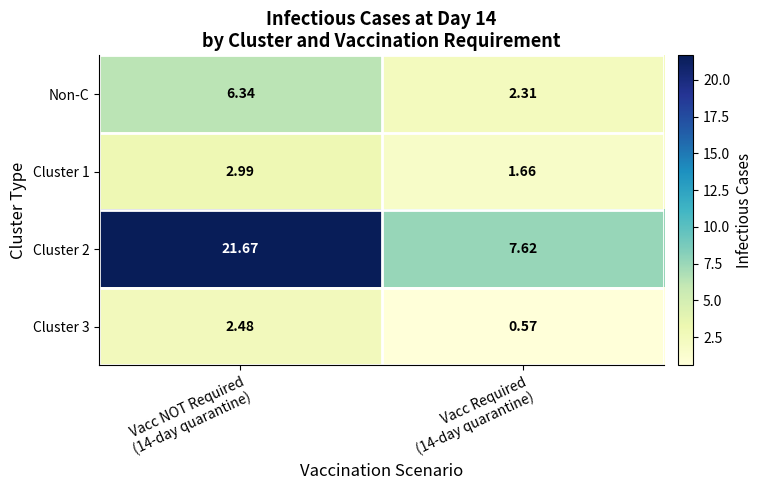

Reading left to right, what are all the values shown in this chart?

Non-C: Vacc NOT Required
(14-day quarantine)=6.3	Vacc Required
(14-day quarantine)=2.3
Cluster 1: Vacc NOT Required
(14-day quarantine)=3.0	Vacc Required
(14-day quarantine)=1.7
Cluster 2: Vacc NOT Required
(14-day quarantine)=21.7	Vacc Required
(14-day quarantine)=7.6
Cluster 3: Vacc NOT Required
(14-day quarantine)=2.5	Vacc Required
(14-day quarantine)=0.6